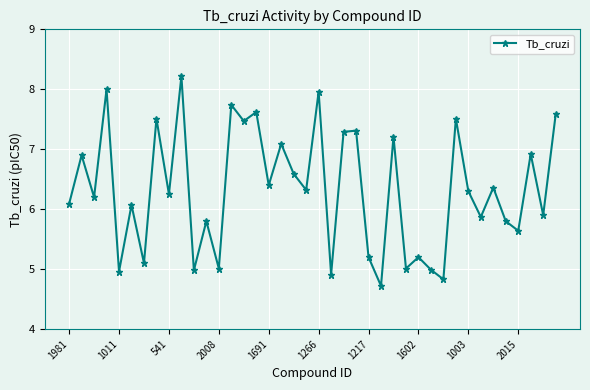

Does the chart display data point markers on the line(s)?

Yes